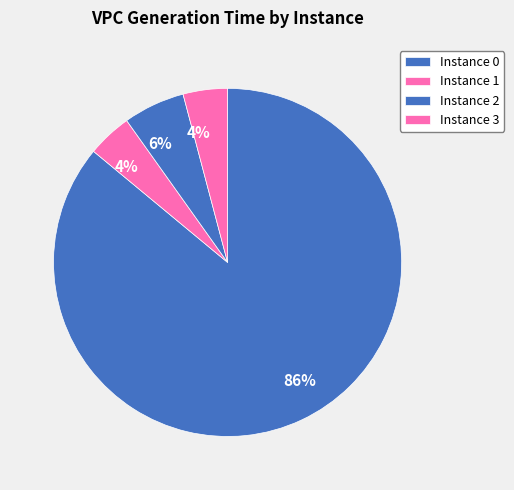

To the nearest percent, what is the difference between the largest and smallest slice percentages?

82%